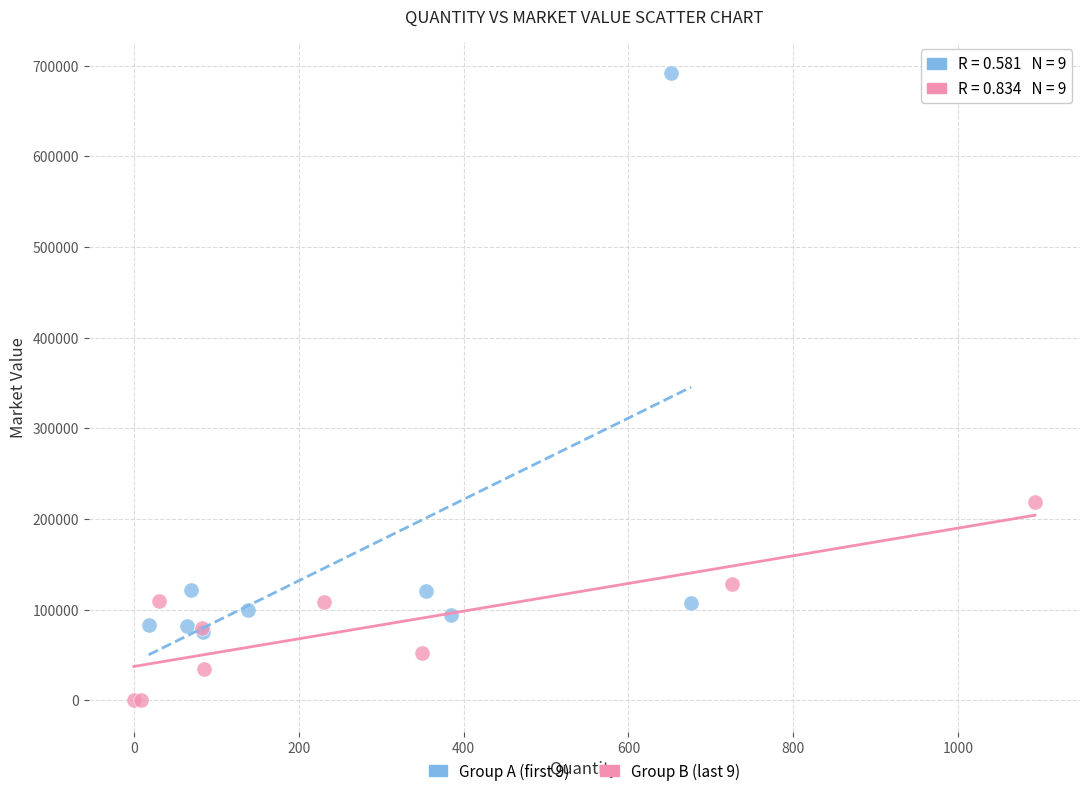

What are all the series names shown in the legend?

Group A (first 9), Group B (last 9)